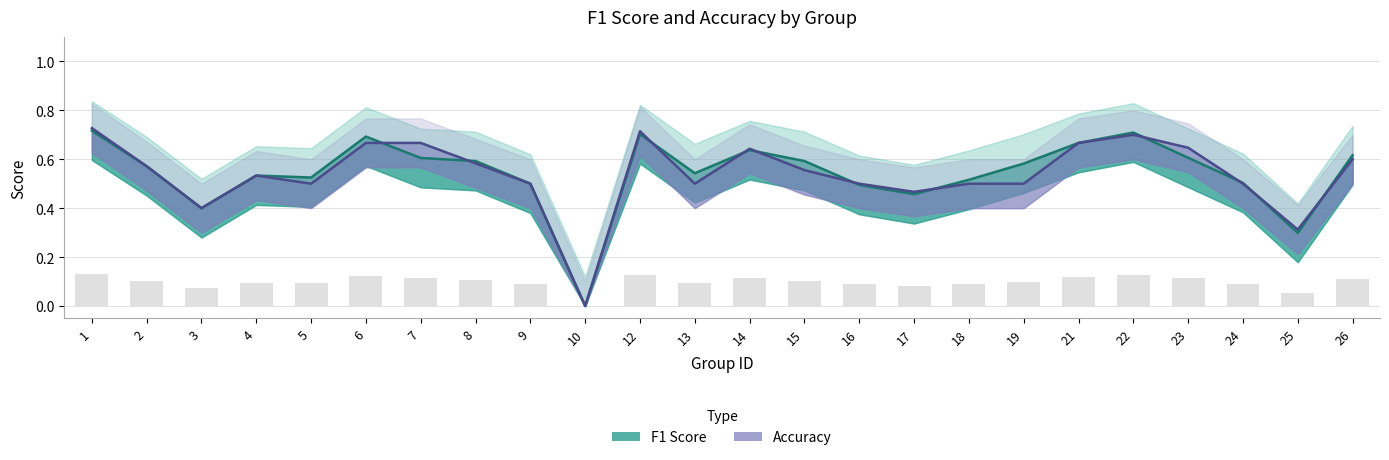

Which series has the largest total across all categories?

f1